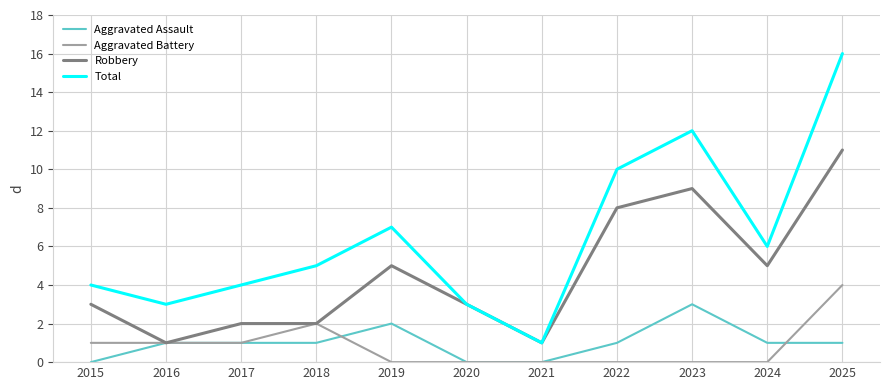

True or false: Aggravated Assault has a value of 0 at 2024.

False